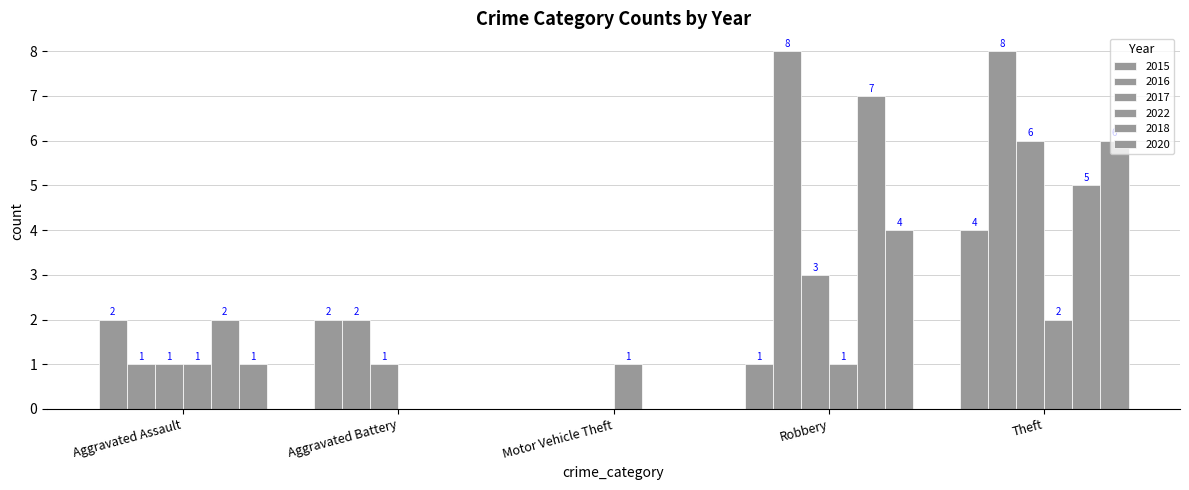

How many groups of bars are there?

5